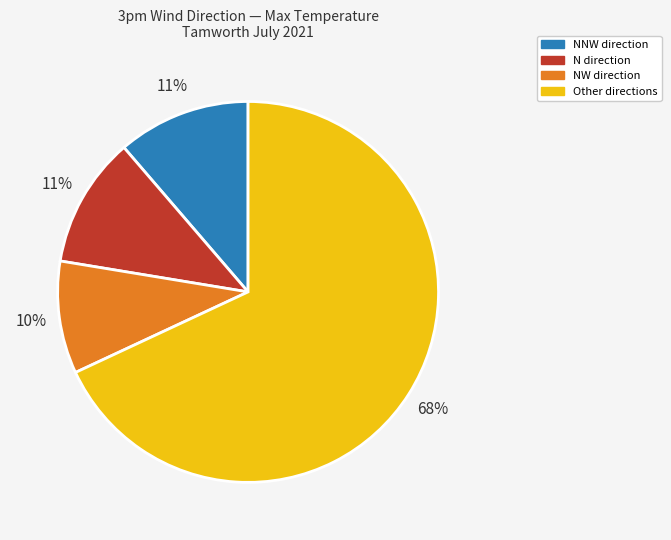

To the nearest percent, what is the average slice percentage?

25%